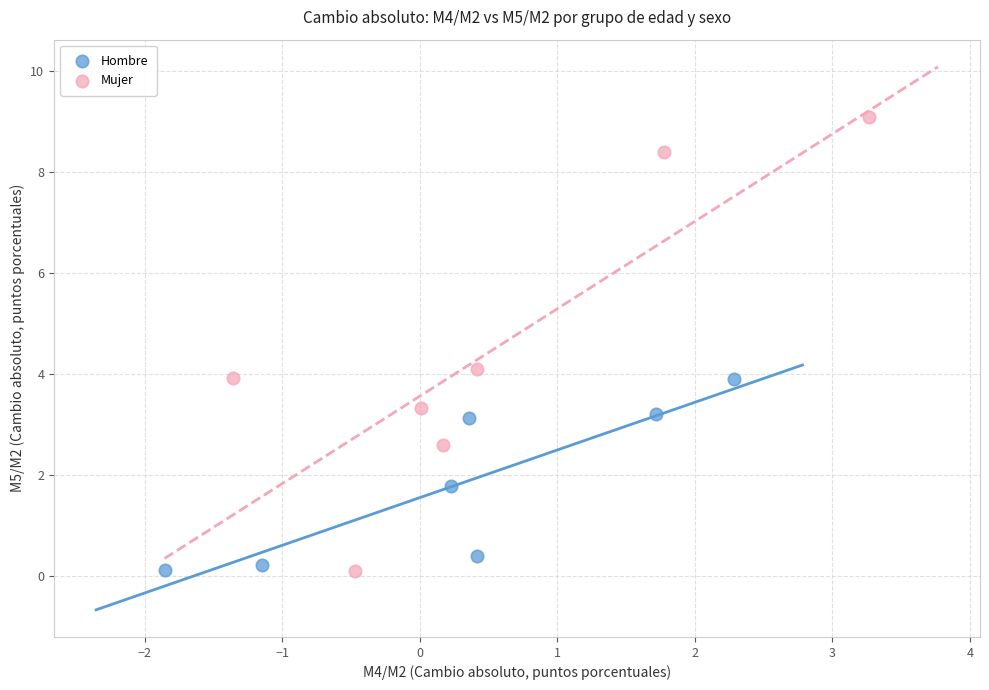

Which series has the widest spread of Y values?

Mujer